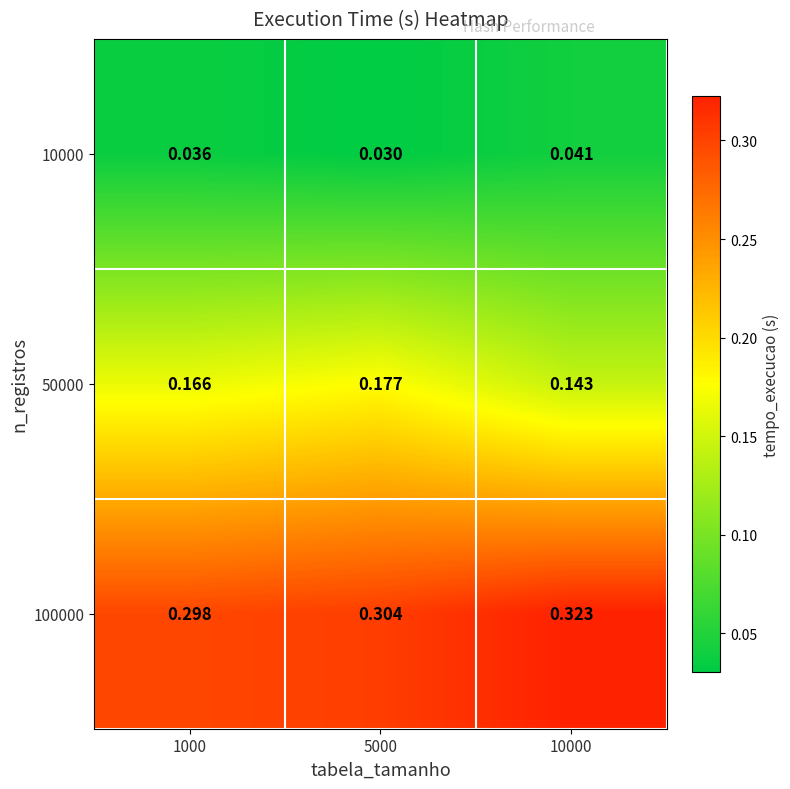

Count the number of categories in the chart.

3